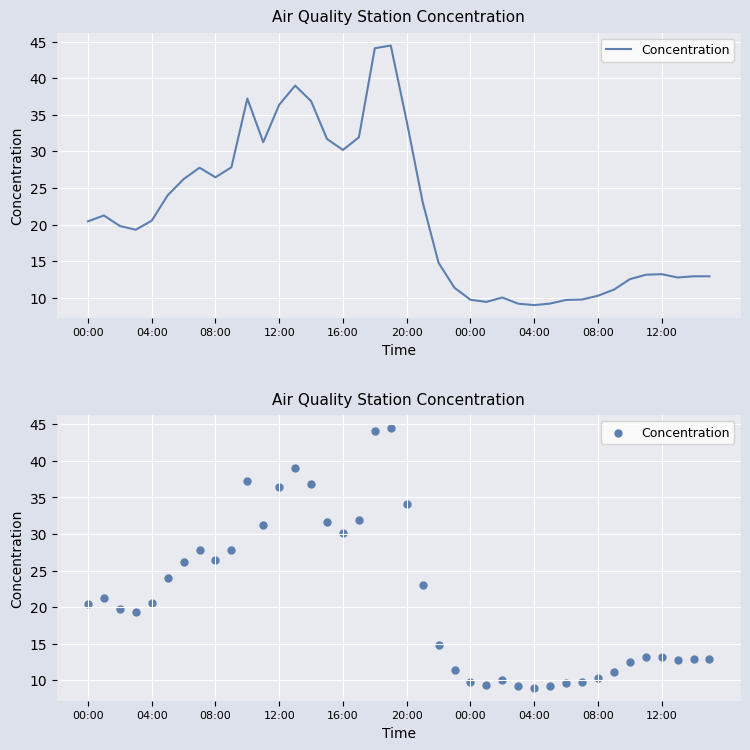

What is the change in value from 08:00 to 32?

-16.2